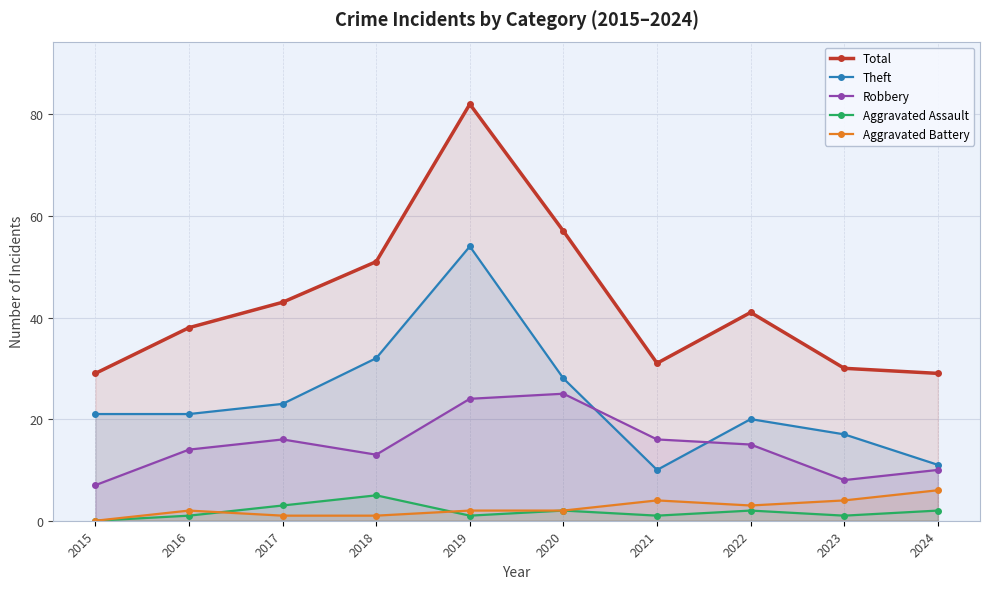

How many lines are shown in the chart?

5